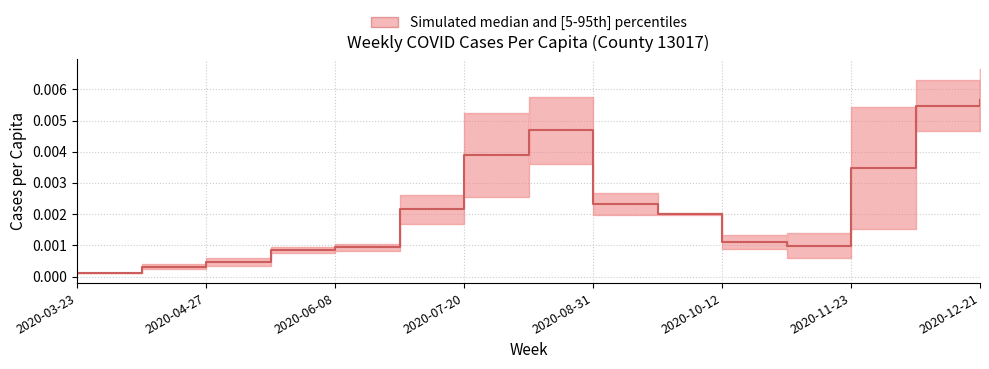

How many interior local peaks (higher than both neighbors) does the data have?

1